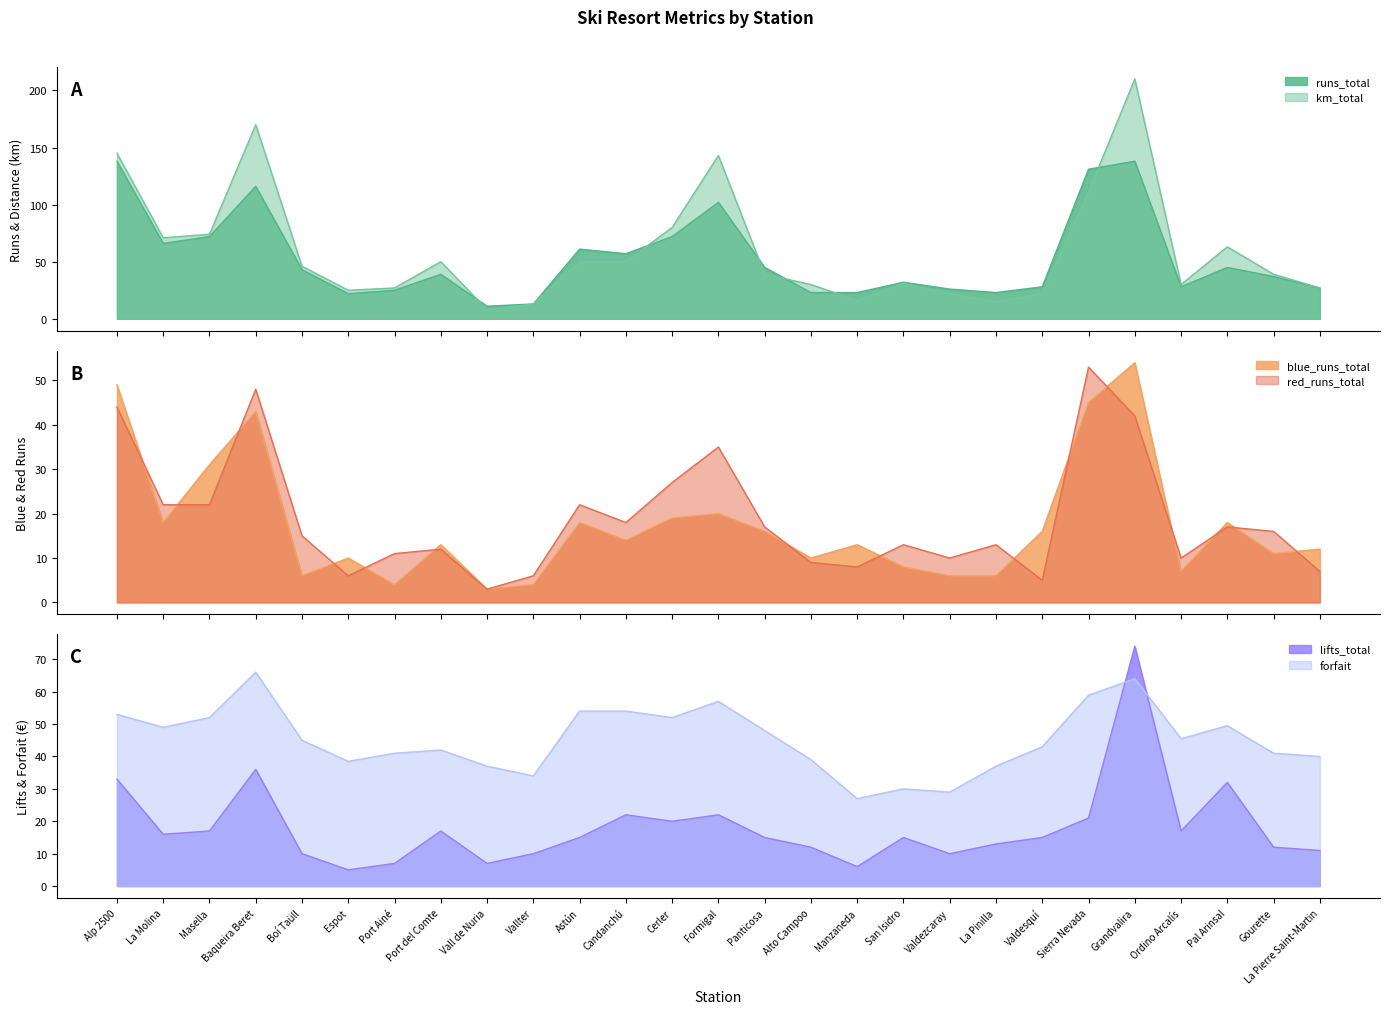

At which label does blue_runs_total first exceed 13?

Alp 2500